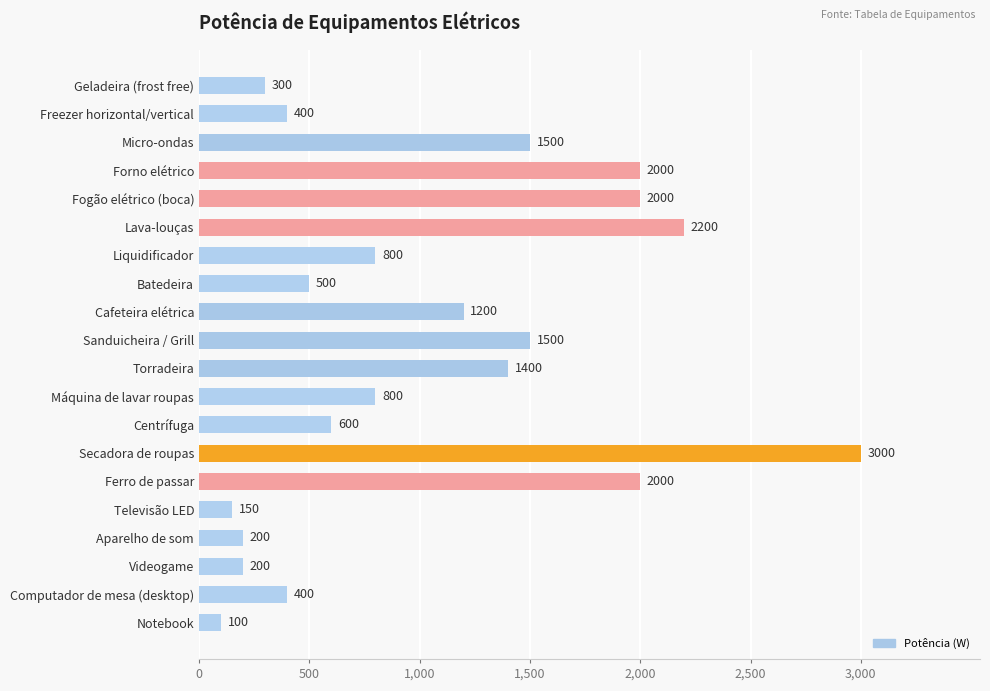

Which has a higher value, Máquina de lavar roupas or Ferro de passar?

Ferro de passar